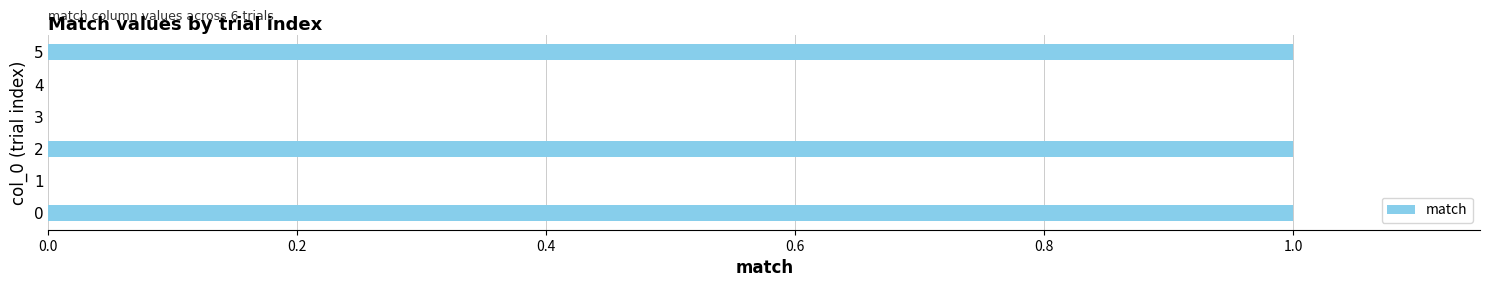

What is the sum of all values?

3